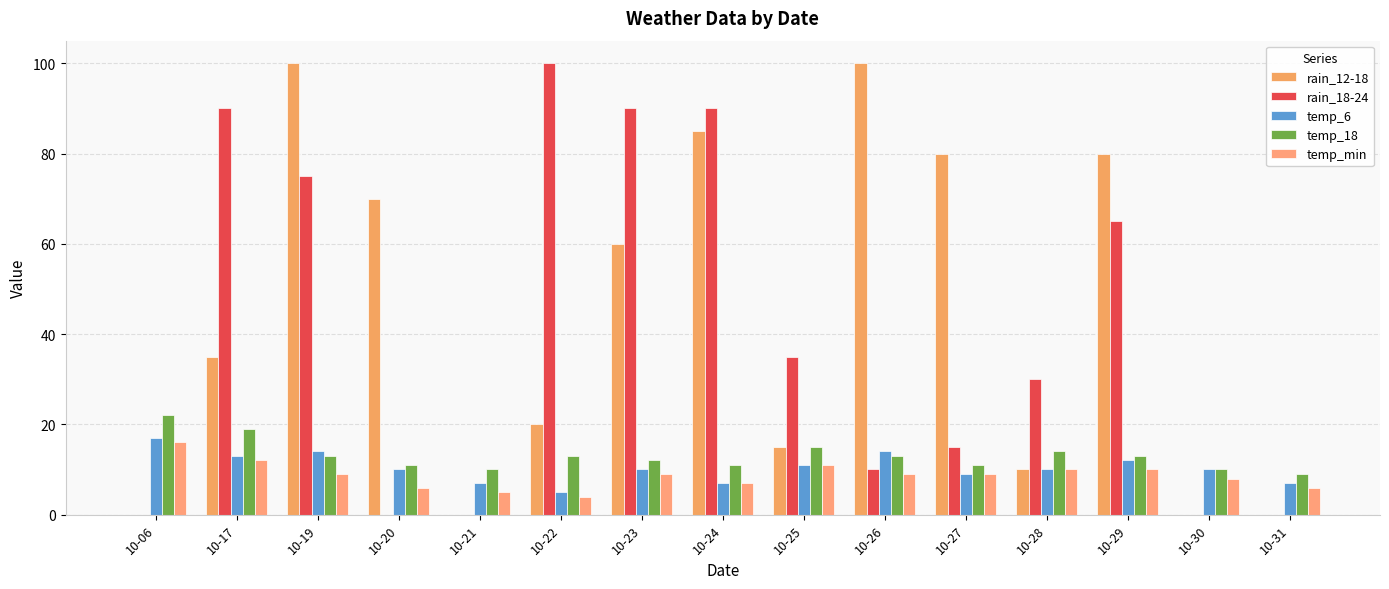

Which category has the lowest value across all series?

10-06